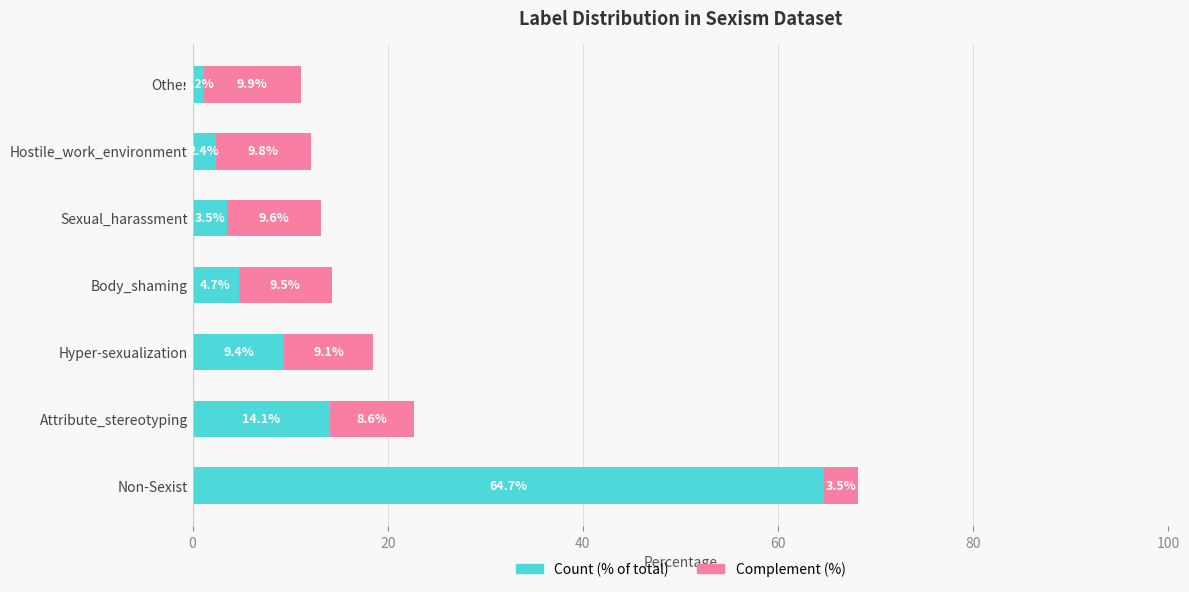

What is the highest value of the Count (% of total) series?

64.7